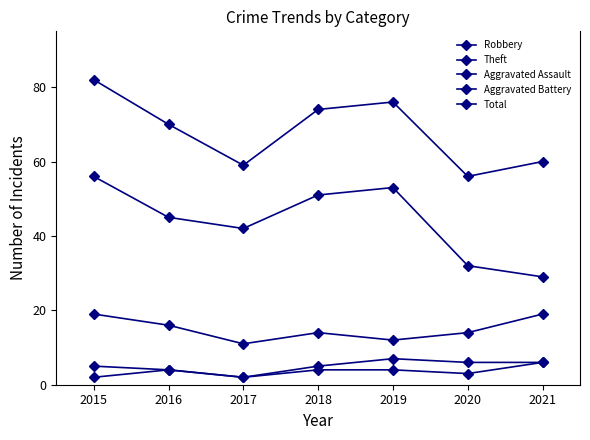

Rank the series by their maximum value, from lowest to highest.

Aggravated Assault, Aggravated Battery, Robbery, Theft, Total